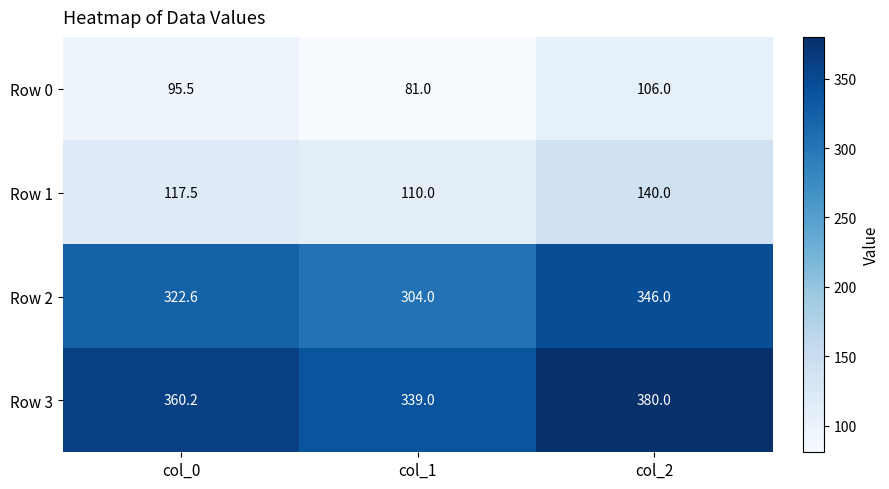

True or false: Row 2 has a value of 322.6 at col_0.

True